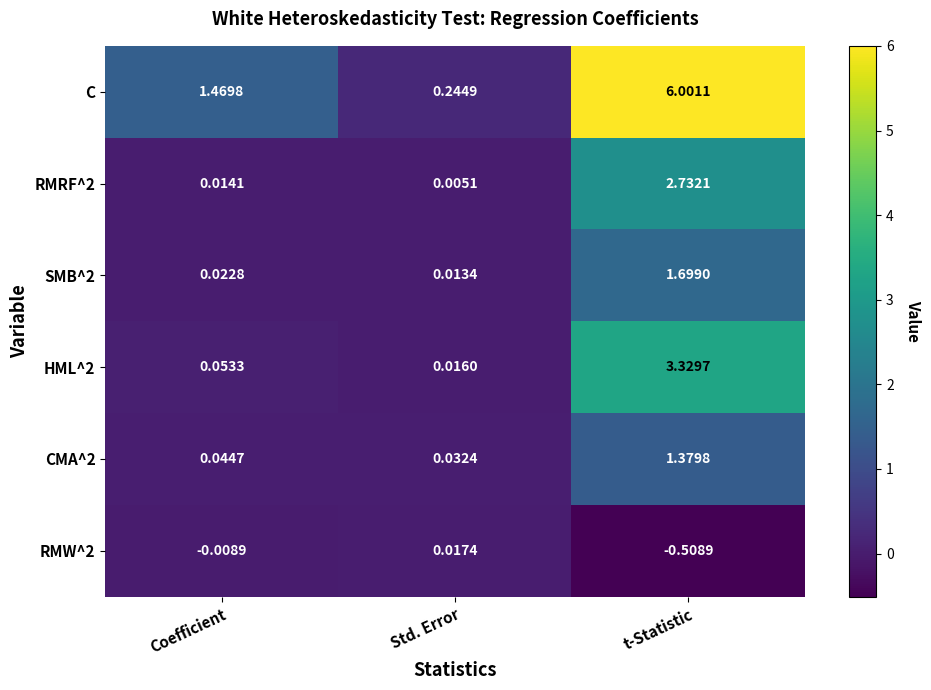

At which label does RMW^2 first exceed 0?

Std. Error